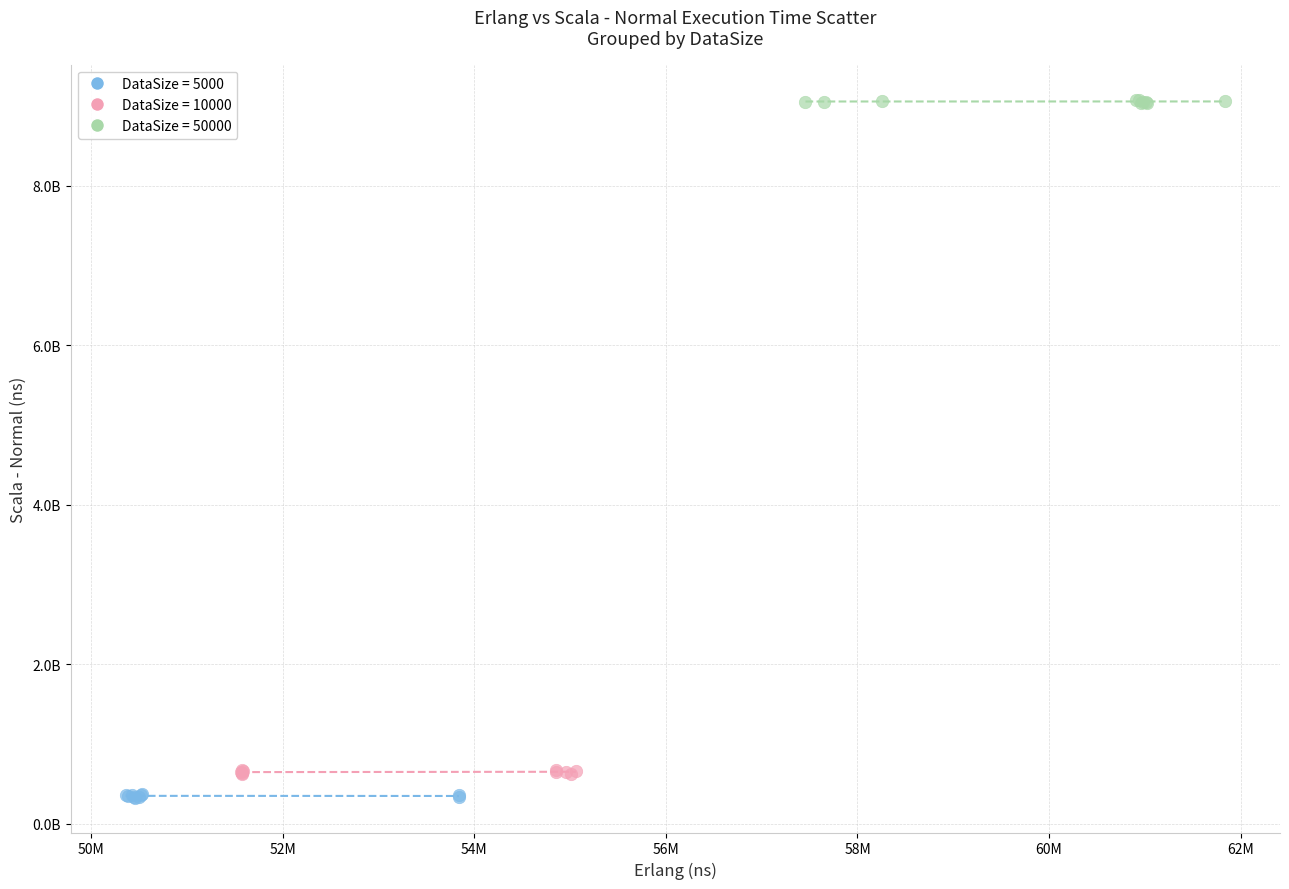

What are all the series names shown in the legend?

DataSize = 5000, DataSize = 10000, DataSize = 50000